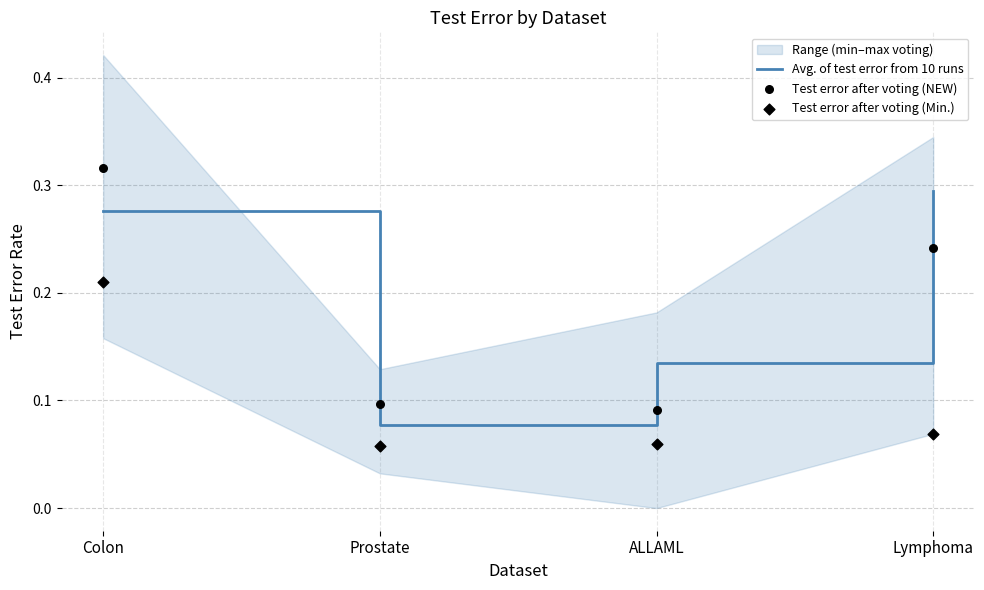

Which series has the widest spread of Y values?

Test error after voting (NEW)